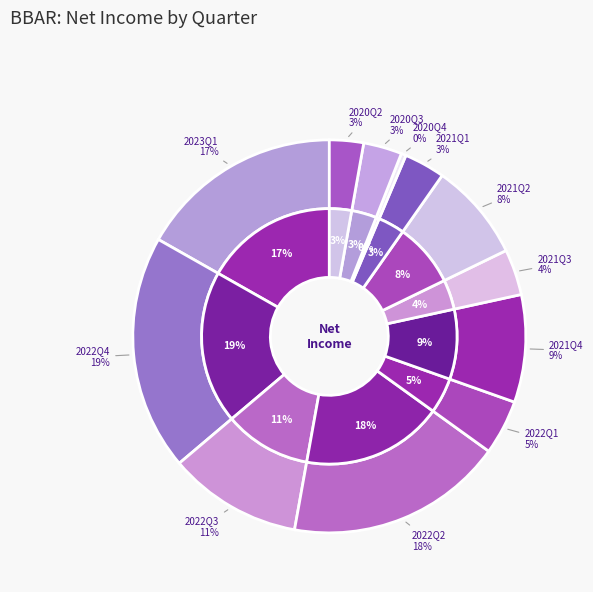

How many segments does this pie chart have?

12